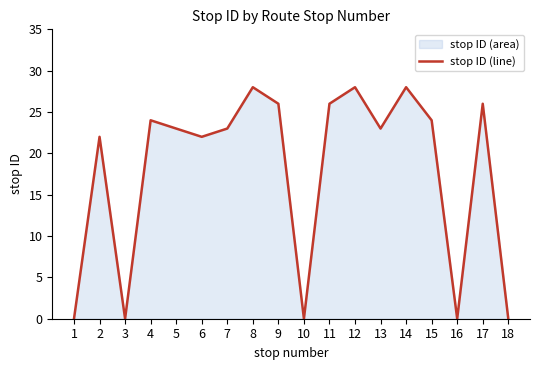

How many interior local valleys (lower than both neighbors) does the data have?

5